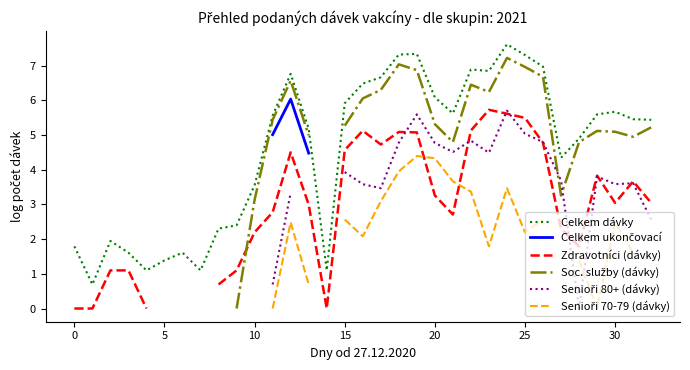

True or false: Celkem ukončovací and Celkem dávky cross at least once.

False